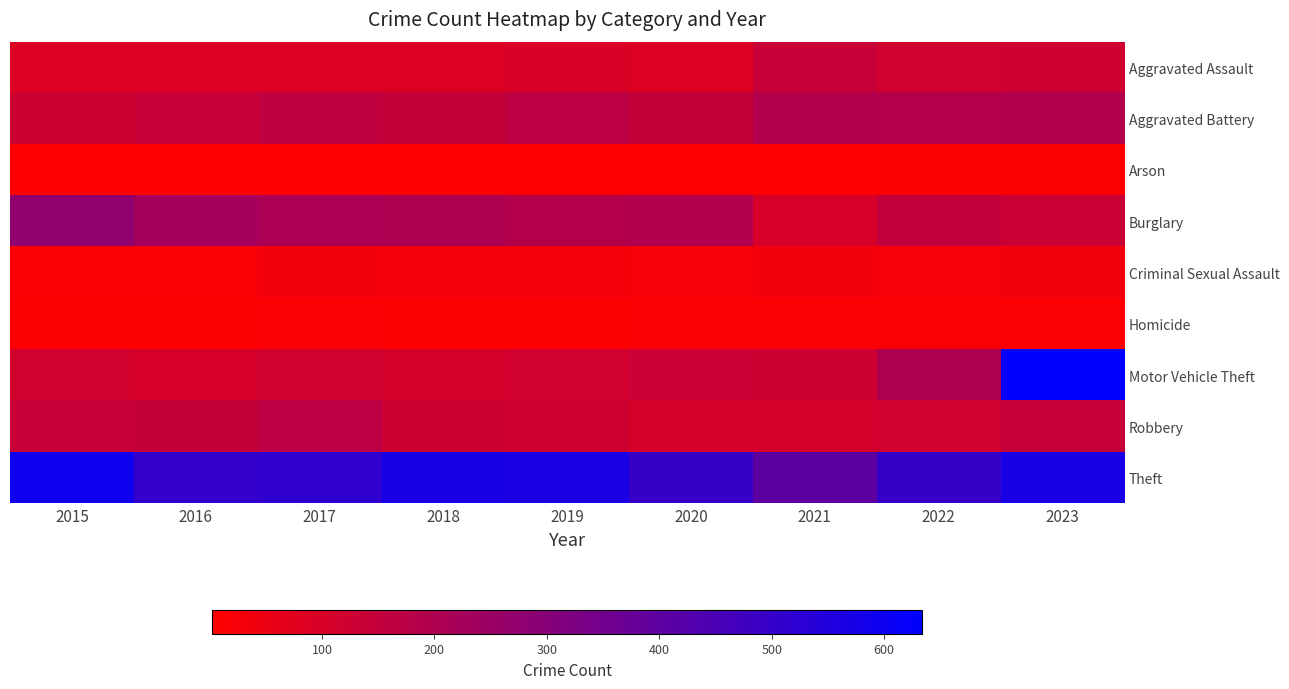

What is the total value across all series at 2023?

1859